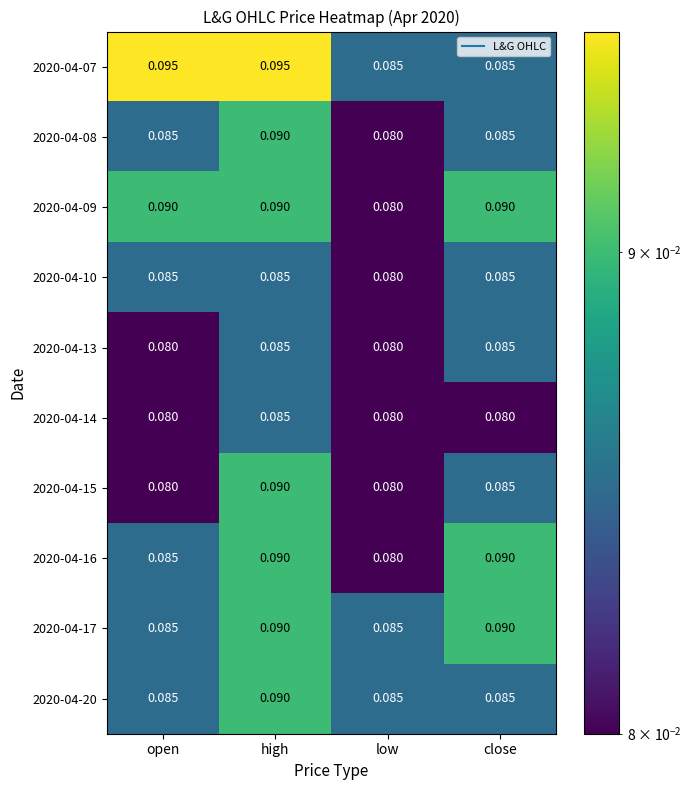

At which label does 2020-04-08 reach its minimum?

low